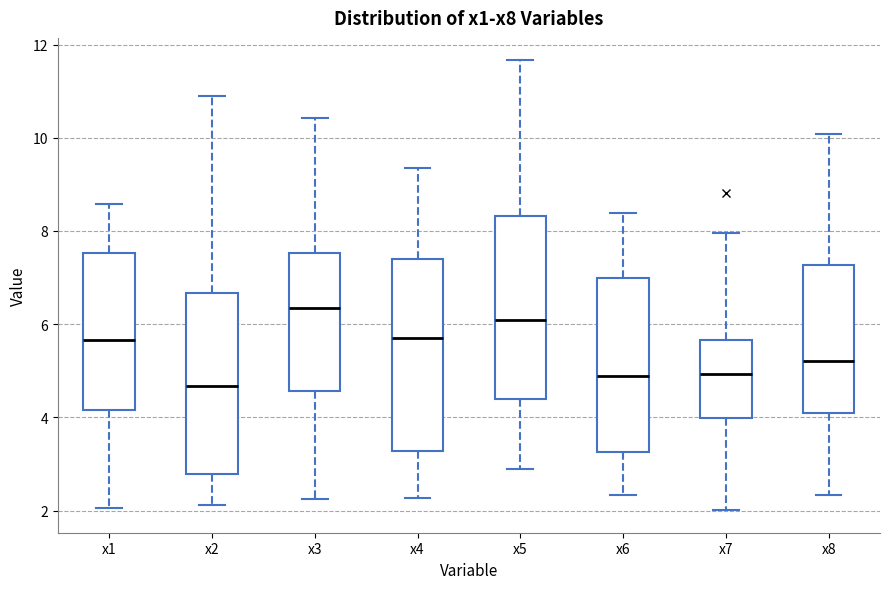

Which box has the lowest median line?

x2